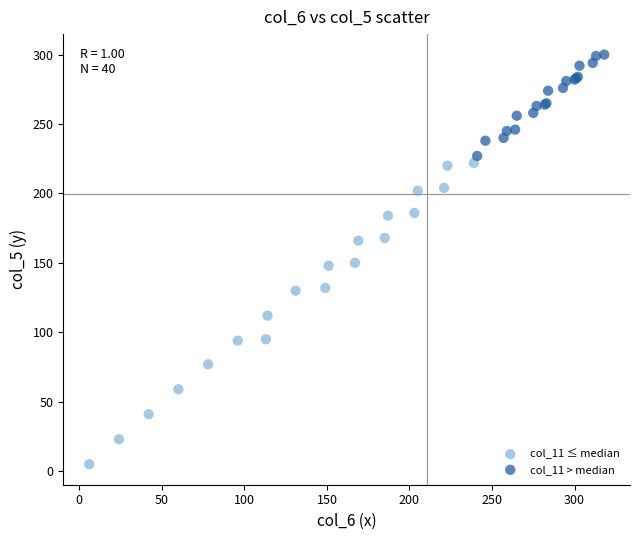

Which series has the widest spread of Y values?

col_11 ≤ median